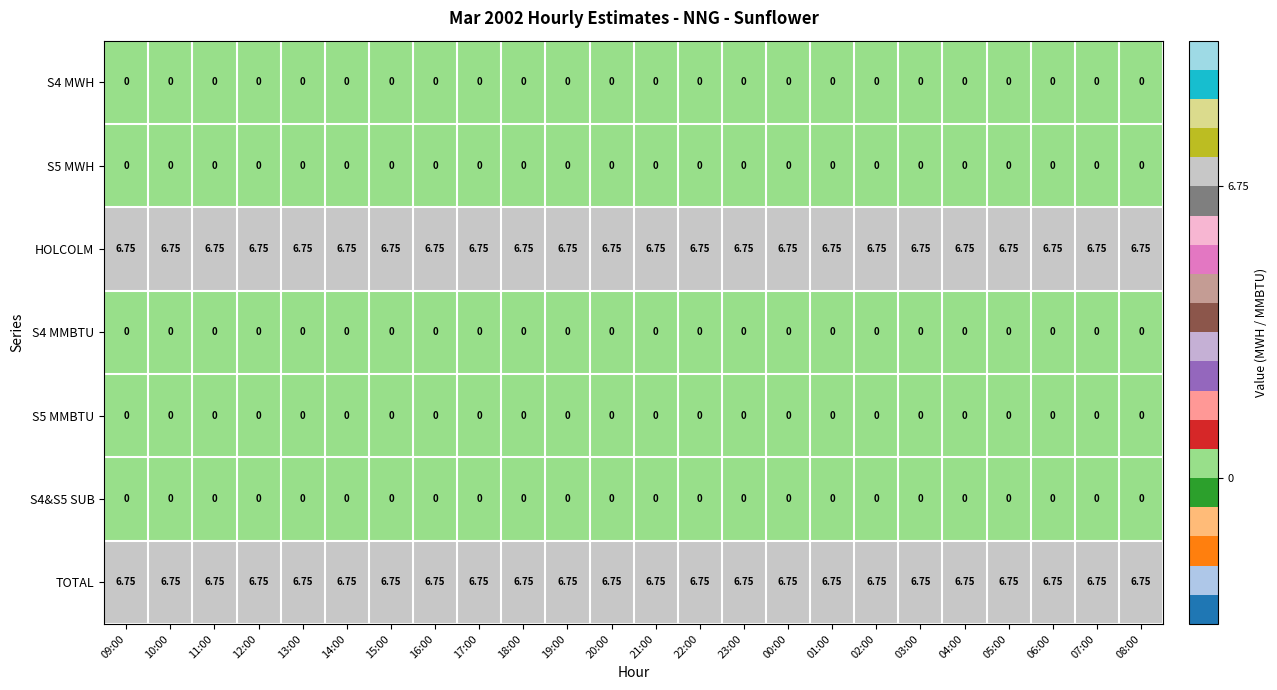

Is the value of S5 MWH at 13:00 greater than the value of HOLCOLM at 05:00?

No